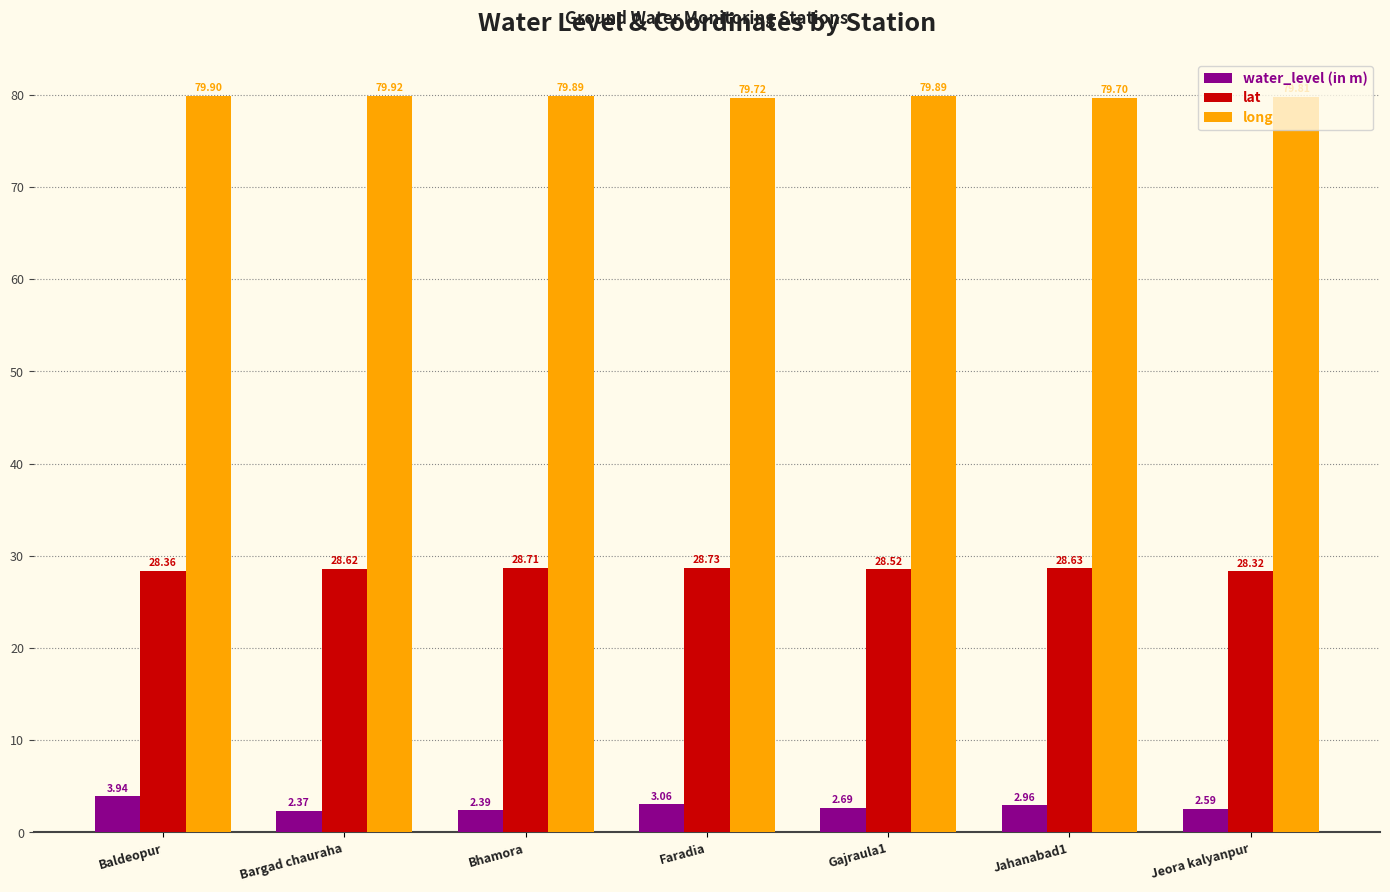

Which label corresponds to the largest value in the chart?

Bargad chauraha